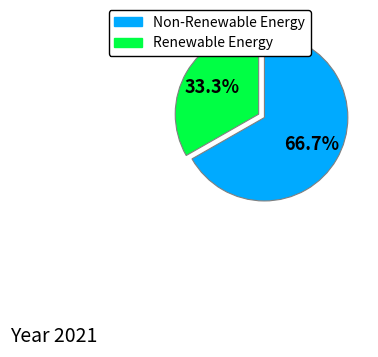

Is there a majority slice in this chart?

Yes